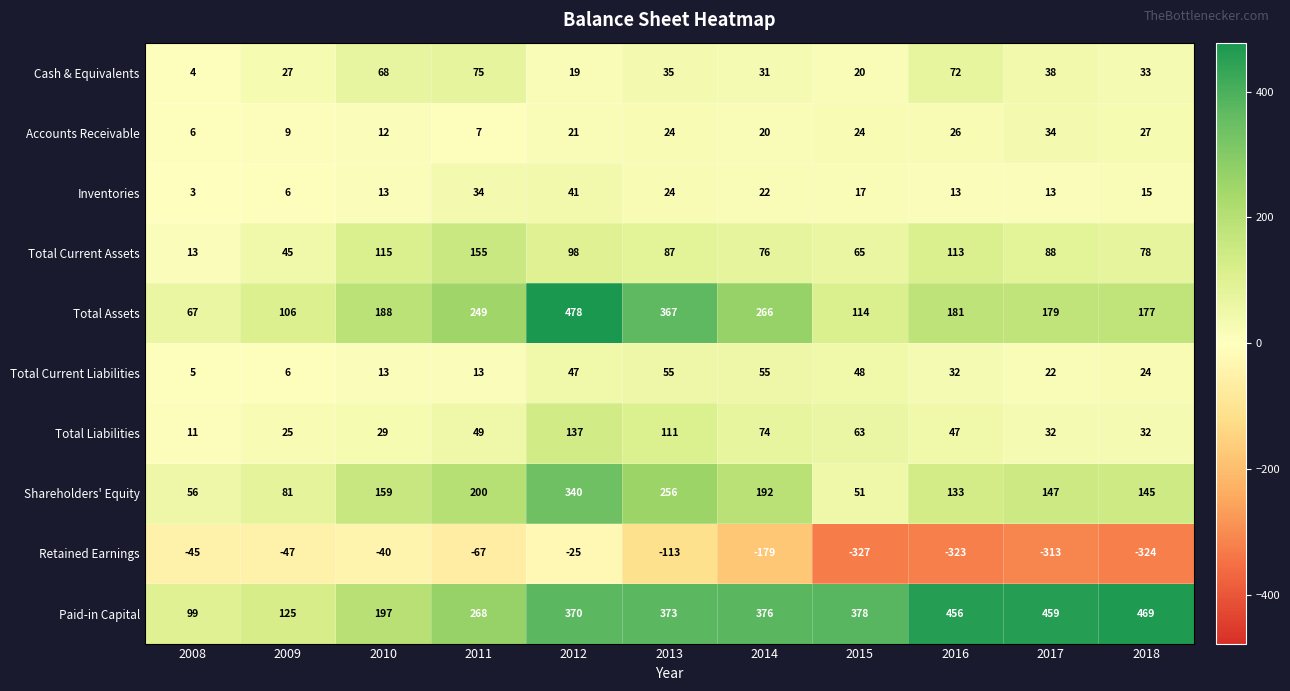

Rank the series by their maximum value, from lowest to highest.

Retained Earnings, Accounts Receivable, Inventories, Total Current Liabilities, Cash & Equivalents, Total Liabilities, Total Current Assets, Shareholders' Equity, Paid-in Capital, Total Assets